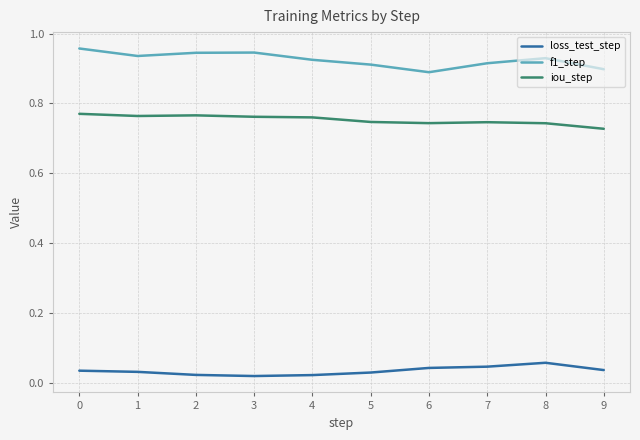

Which category has the lowest value in the iou_step series?

9